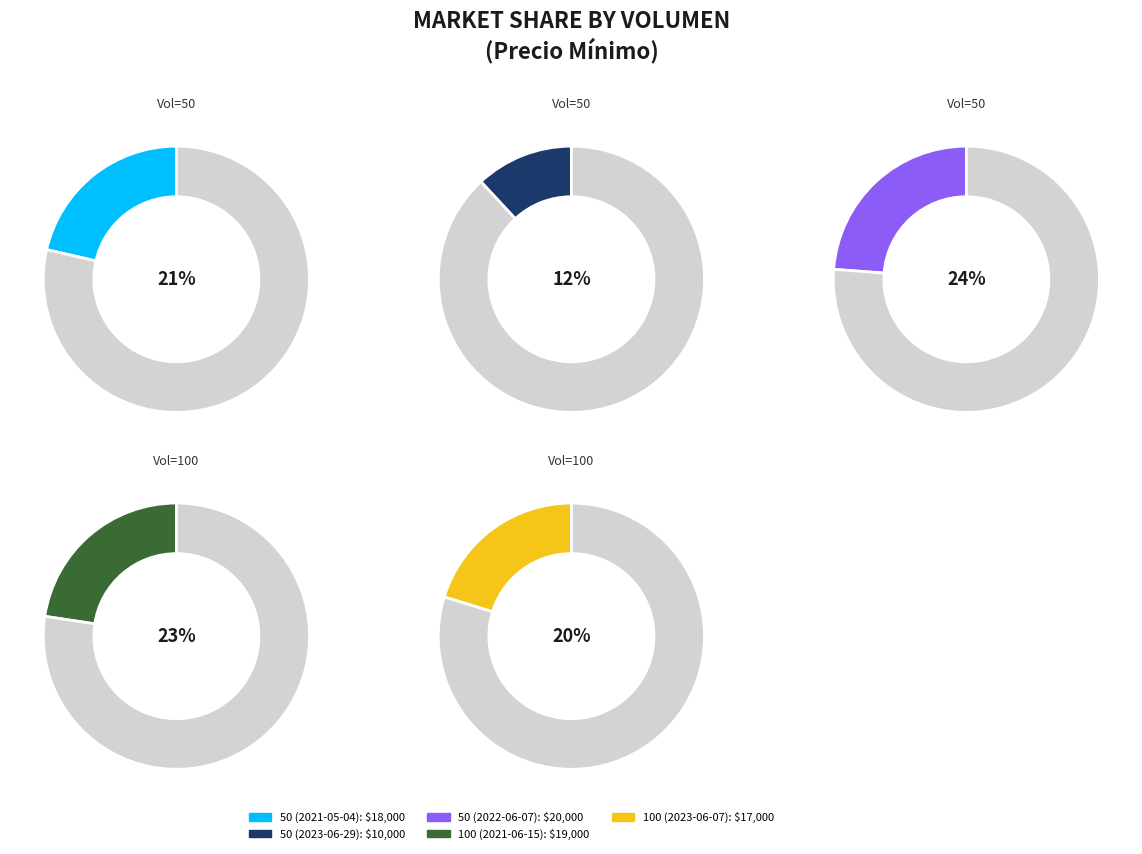

Count the number of slices in the pie.

5